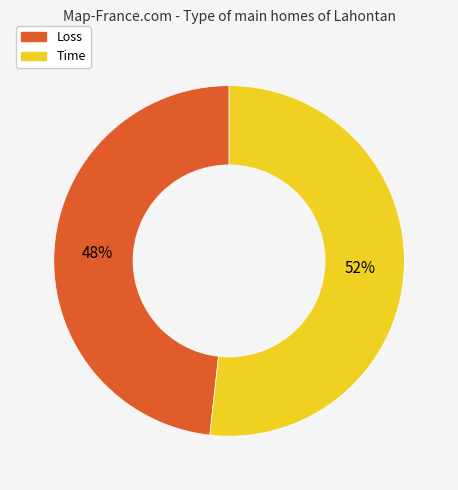

To the nearest percent, what is the average slice percentage?

50%